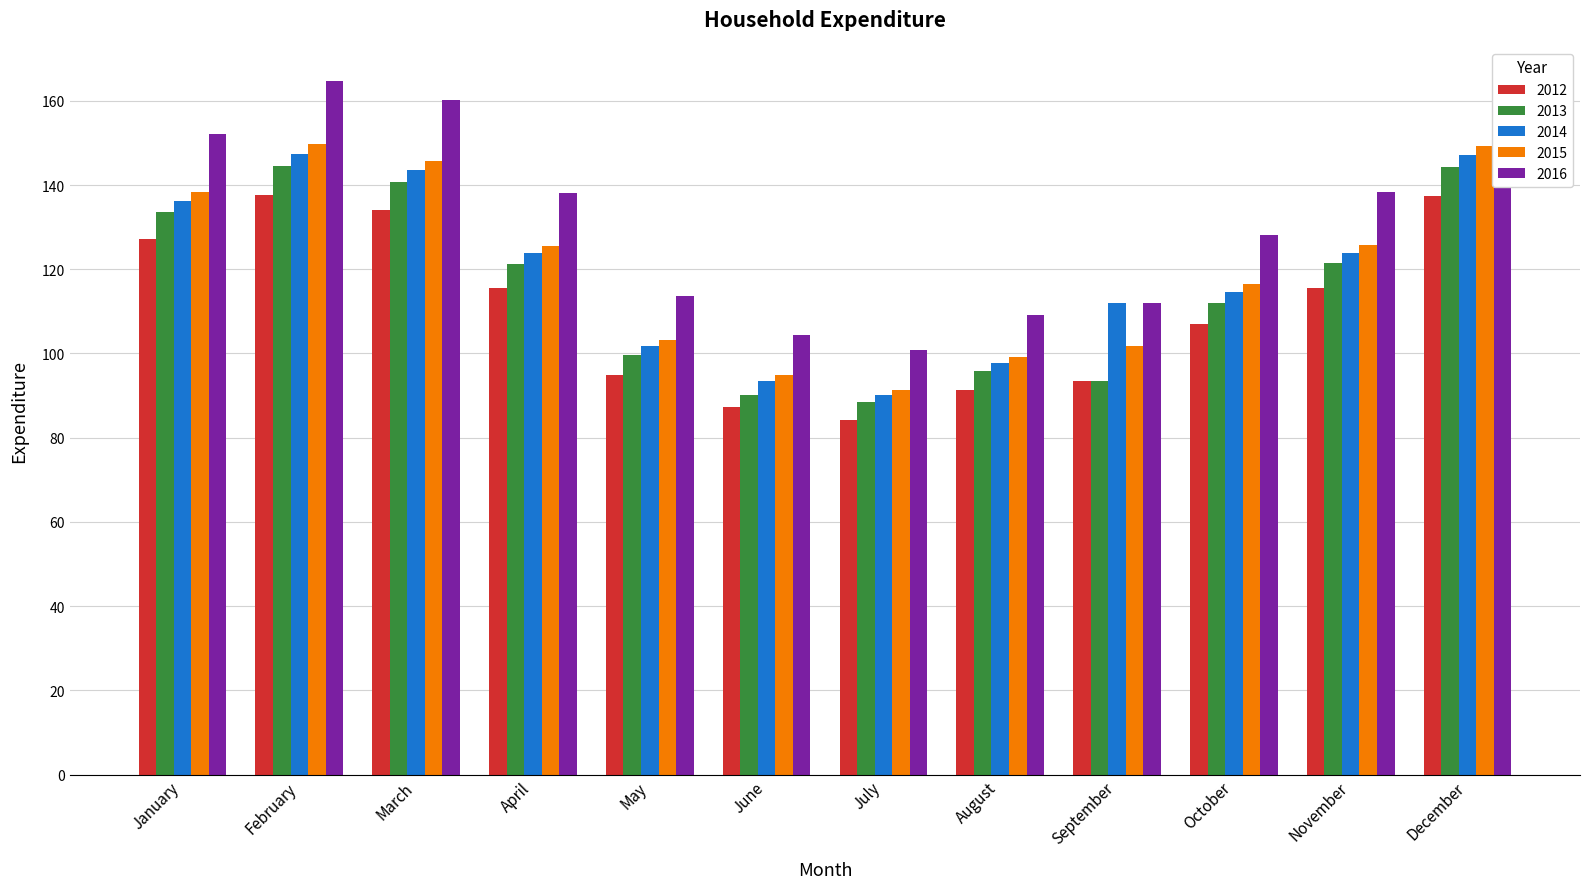

Count the number of data series in this chart.

5